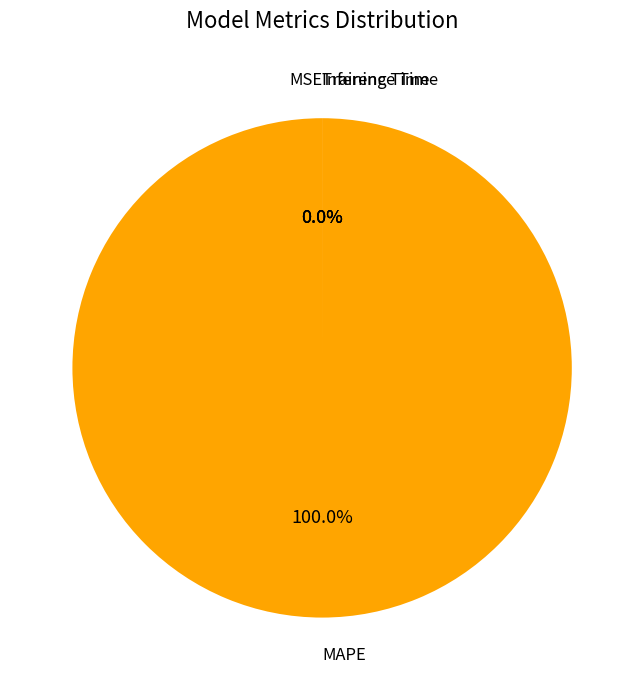

How many slices are in this pie chart?

4